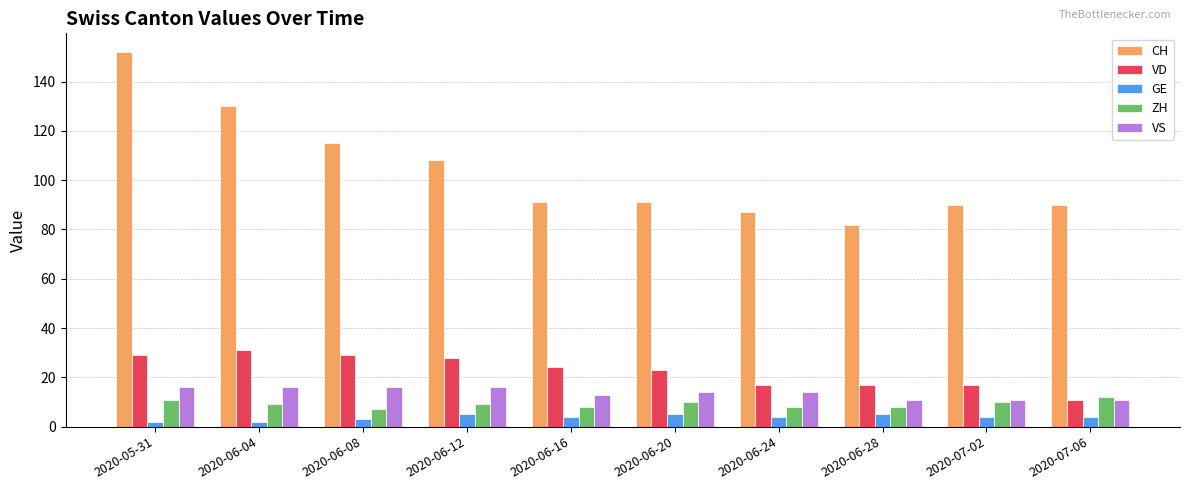

What position from the left is 2020-06-12?

4